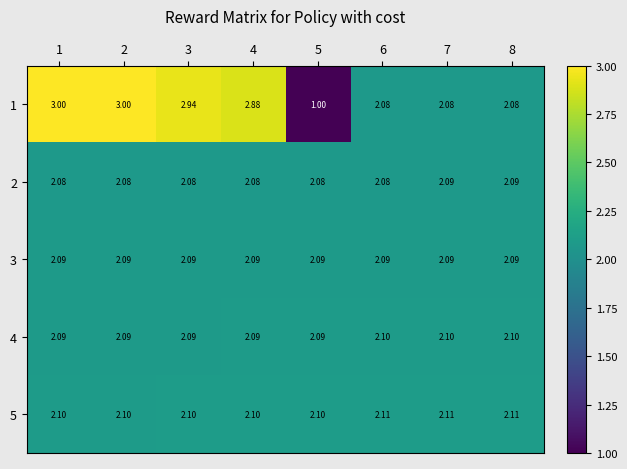

Reading right to left, extract all data points from this chart.

1: 8=2.1	7=2.1	6=2.1	5=1.0	4=2.9	3=2.9	2=3.0	1=3.0
2: 8=2.1	7=2.1	6=2.1	5=2.1	4=2.1	3=2.1	2=2.1	1=2.1
3: 8=2.1	7=2.1	6=2.1	5=2.1	4=2.1	3=2.1	2=2.1	1=2.1
4: 8=2.1	7=2.1	6=2.1	5=2.1	4=2.1	3=2.1	2=2.1	1=2.1
5: 8=2.1	7=2.1	6=2.1	5=2.1	4=2.1	3=2.1	2=2.1	1=2.1